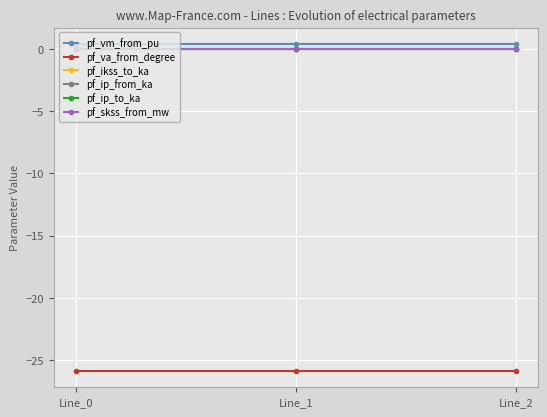

Is the value of pf_ip_to_ka at Line_2 greater than the value of pf_ip_from_ka at Line_0?

No